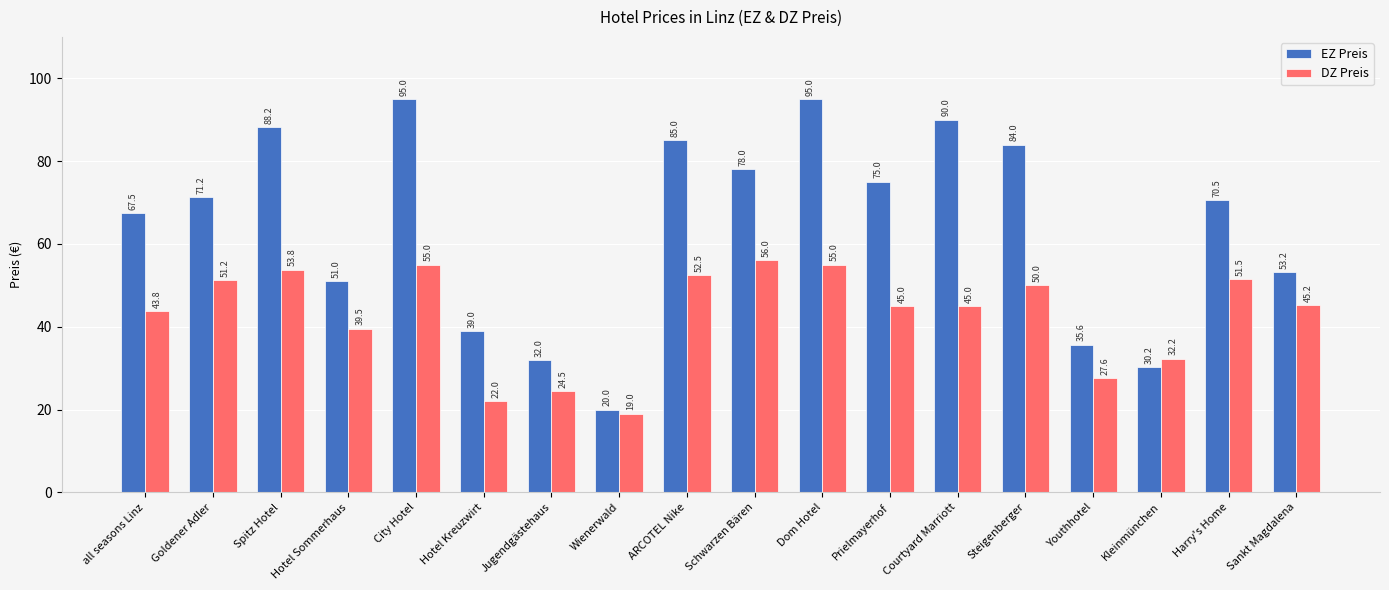

List the series in order of their peak value, lowest first.

DZ Preis, EZ Preis